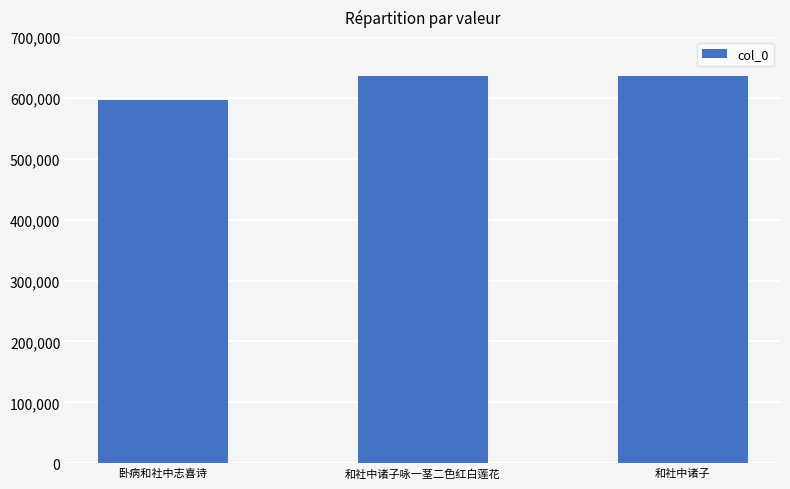

How many bars are there in total?

3